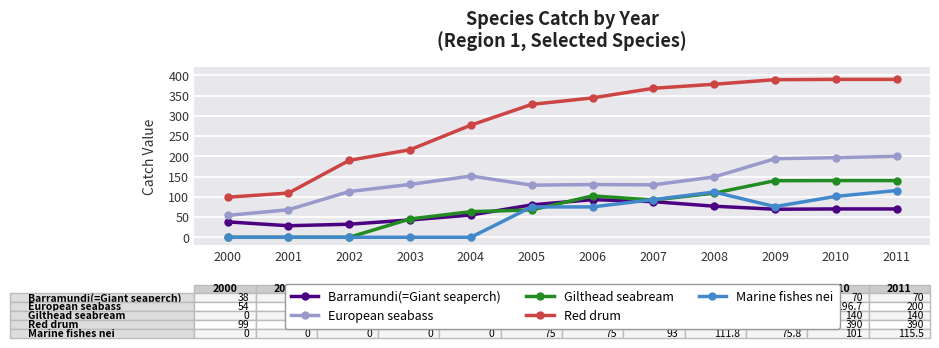

True or false: European seabass and Red drum intersect in this chart.

False